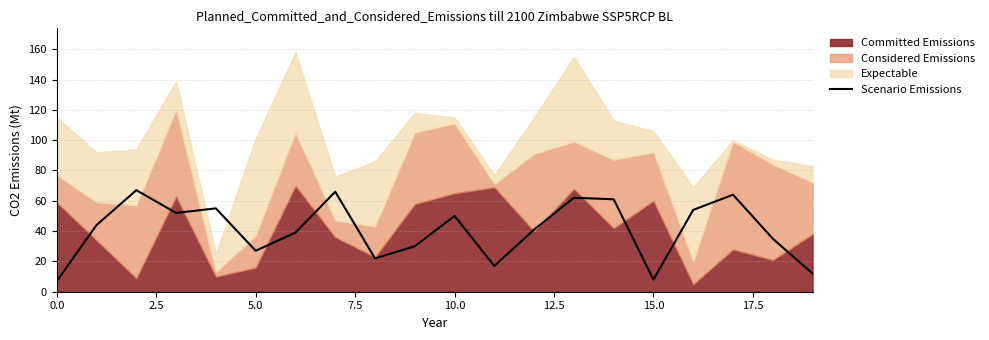

The value of Scenario Emissions at 15.0 is 8. True or false?

True